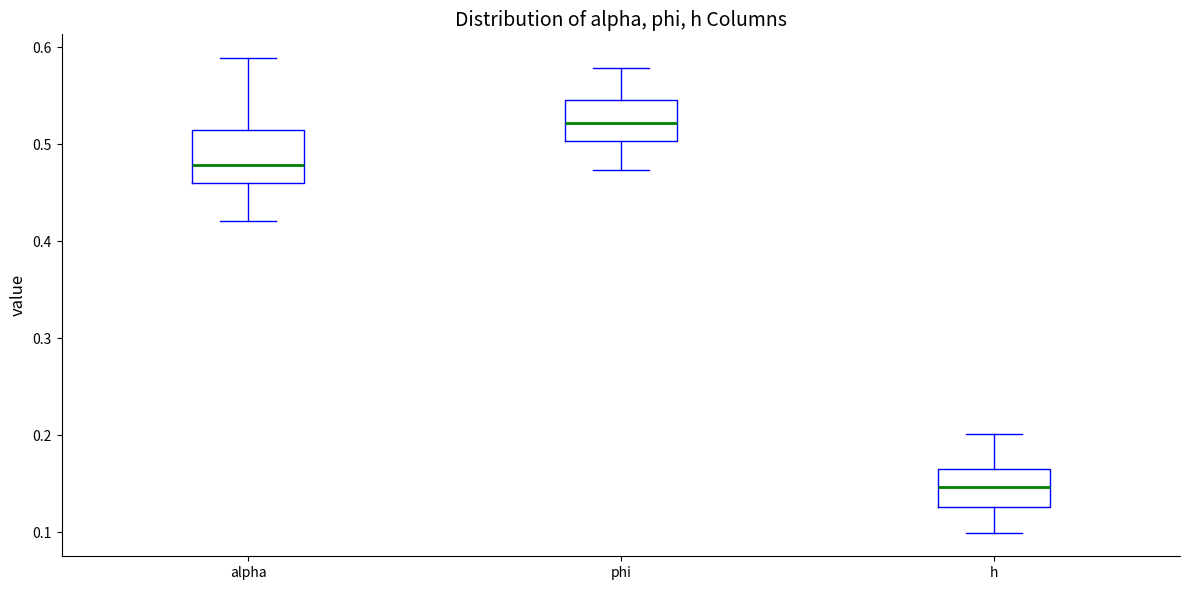

Which box is the tallest, from its lower edge to its upper edge?

alpha